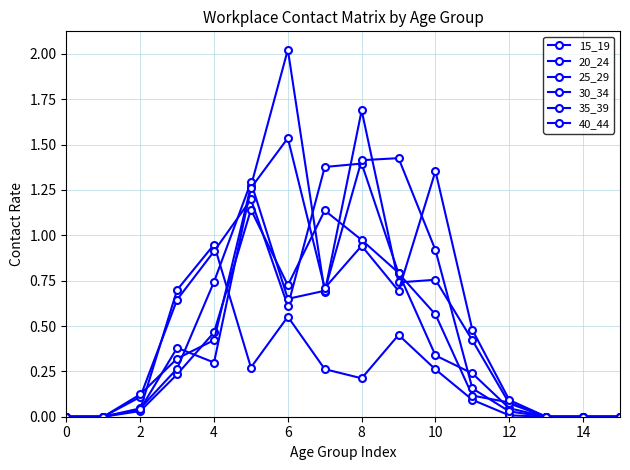

True or false: 30_34 has more than 1 interior local peaks.

True